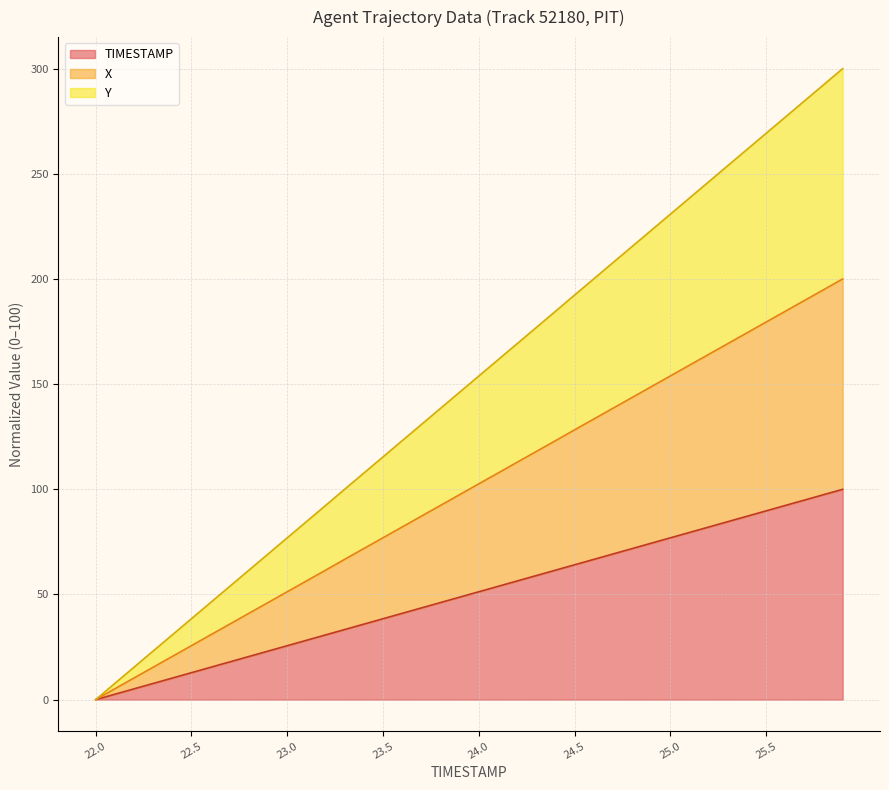

Which series changed the most between 22.1 and 23.1?

Y